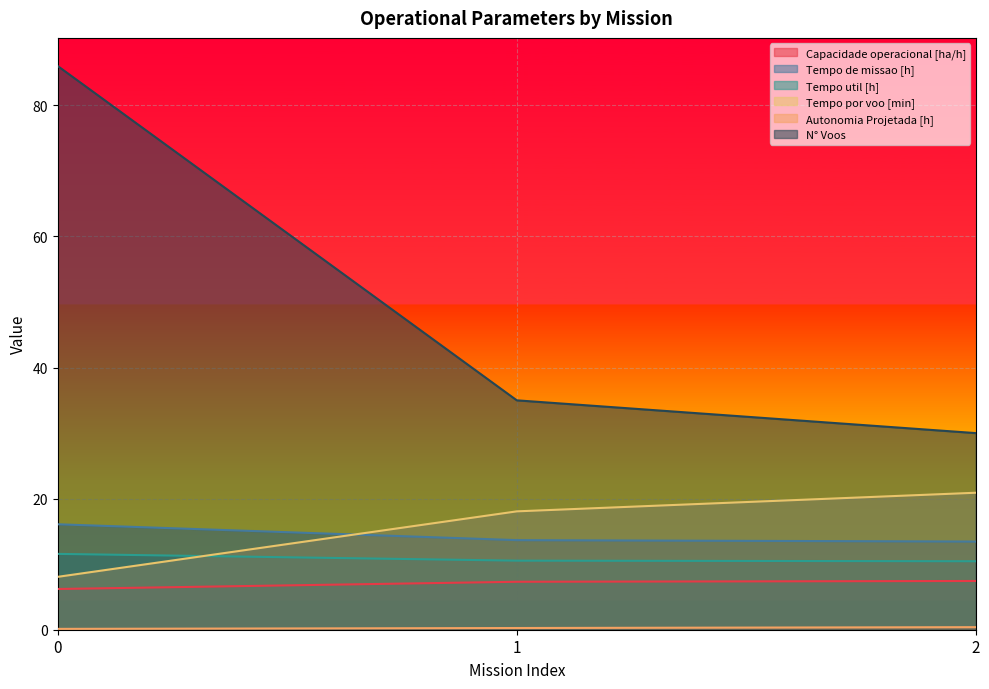

What is the difference between the maximum and minimum values in the N° Voos series?

56.0